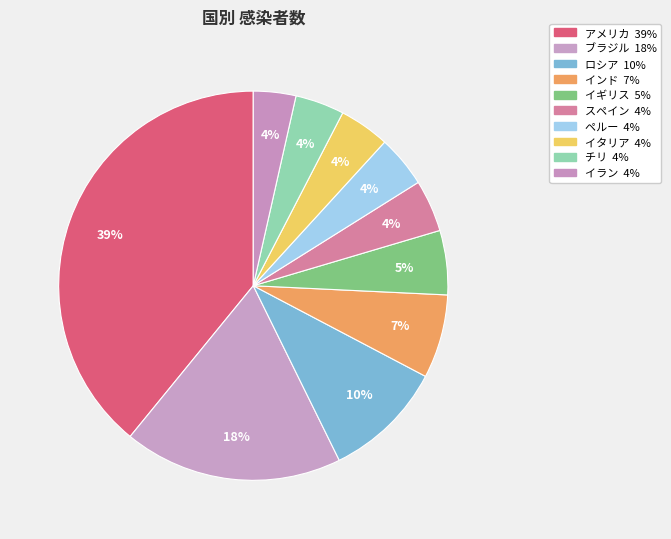

Is the sum of インド and ロシア greater than half?

No